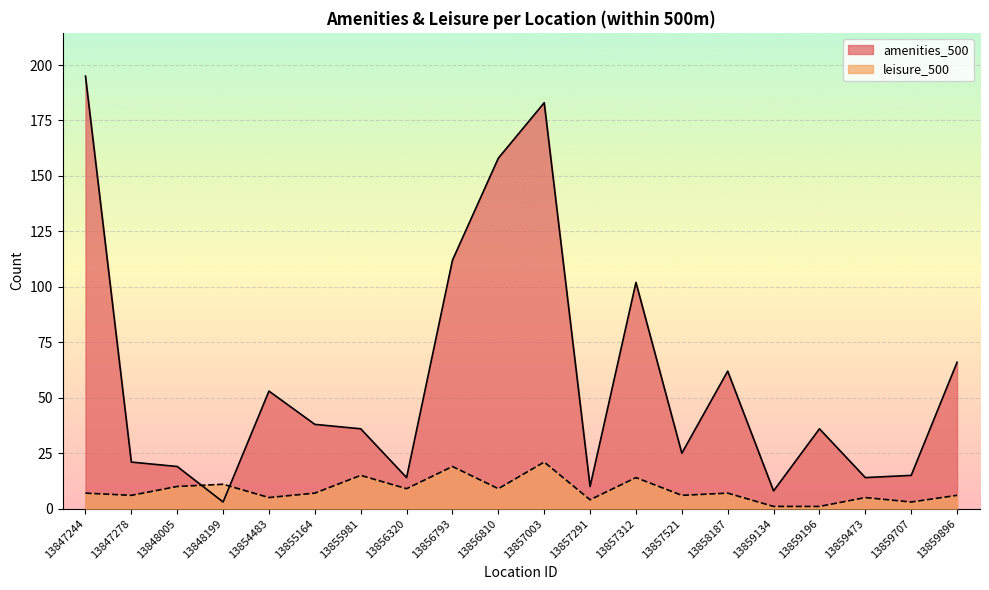

What is the value of the amenities_500 point at the 17th from the left?

36